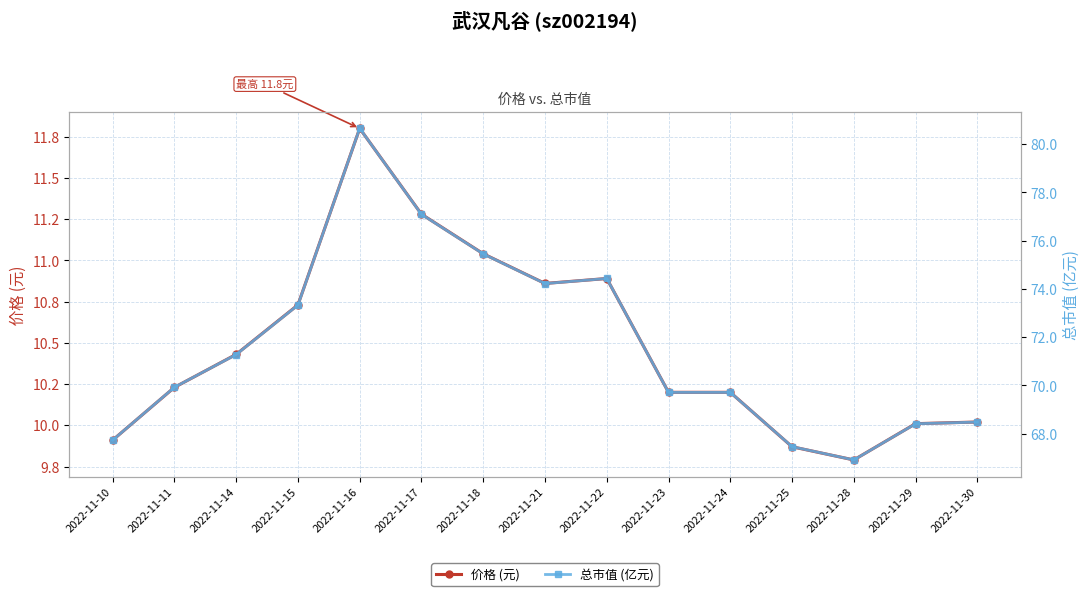

How many values in the 价格 (元) series are below 10?

3